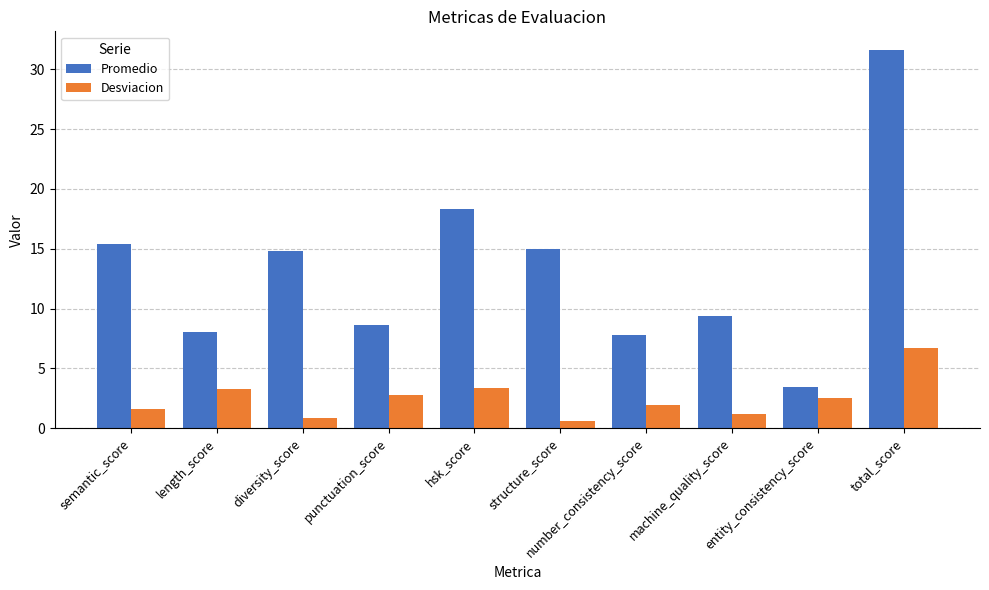

Which series has the largest total across all categories?

Promedio